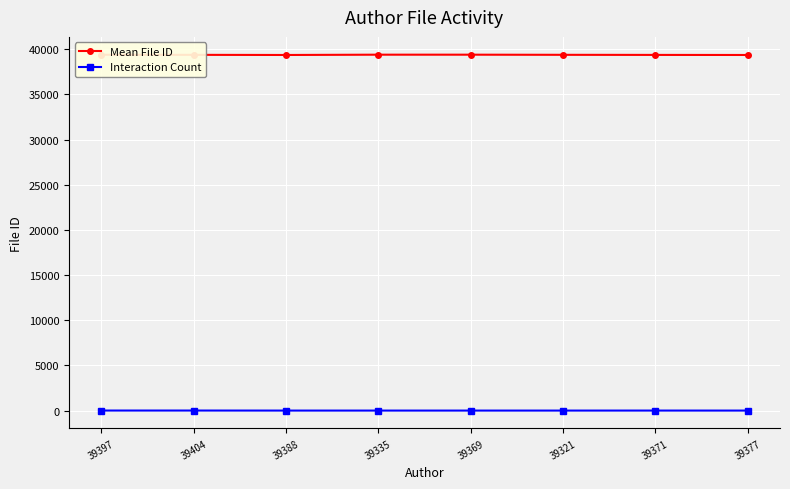

What is the sum of all Interaction Count values?

17.0